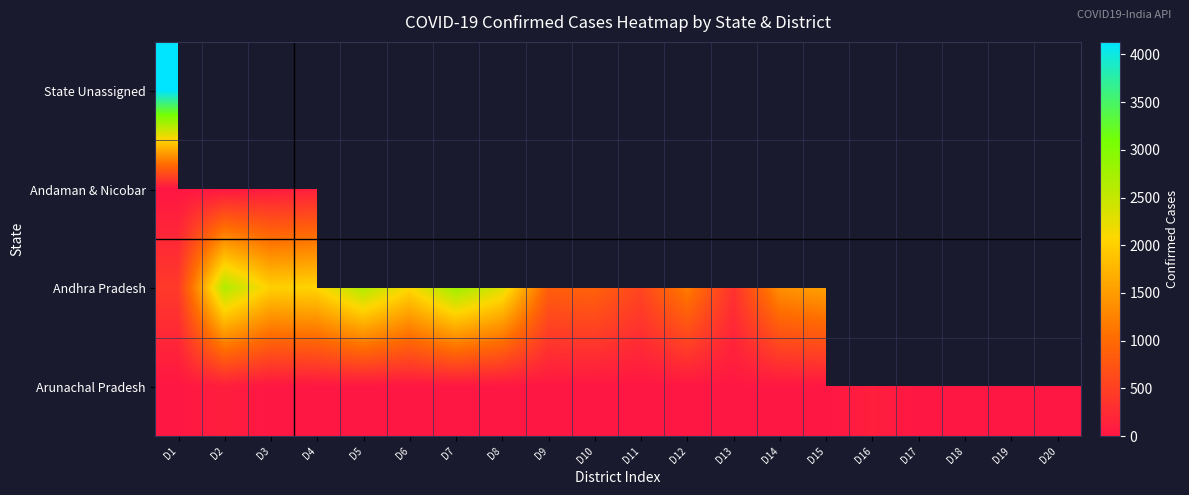

At how many categories does at least one series exceed 3931?

1